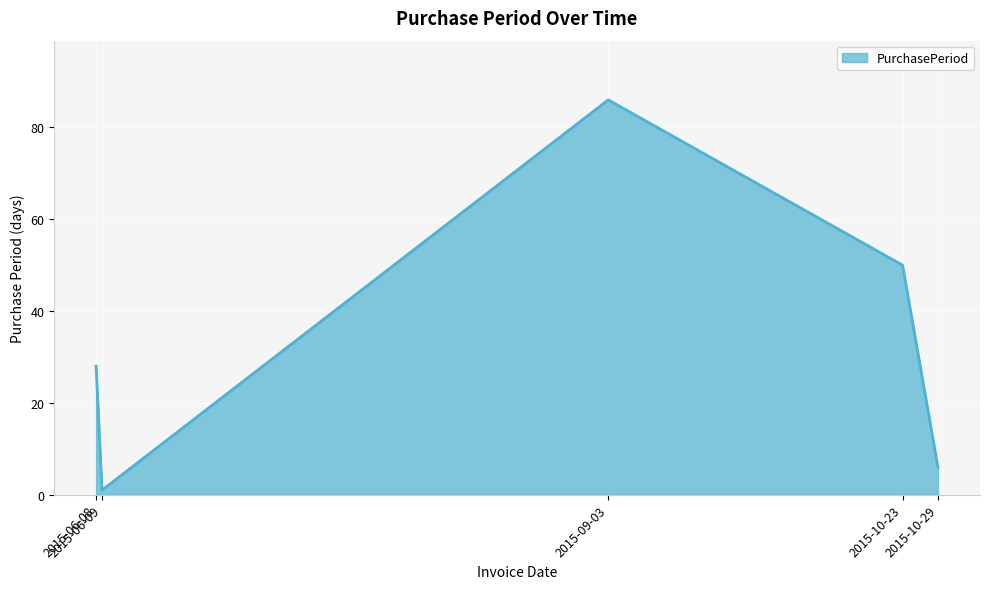

The value at 2015-06-08 is 15. True or false?

False